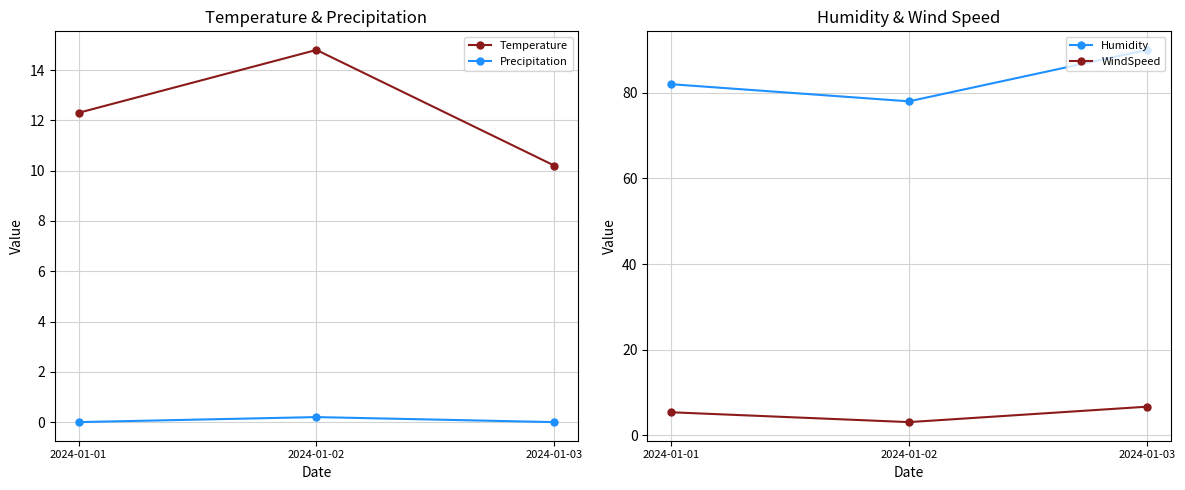

Reading left to right, extract all data points from this chart.

Temperature: 12.3	14.8	10.2
Precipitation: 0.0	0.2	0.0
Humidity: 82.0	78.0	90.0
WindSpeed: 5.4	3.1	6.7